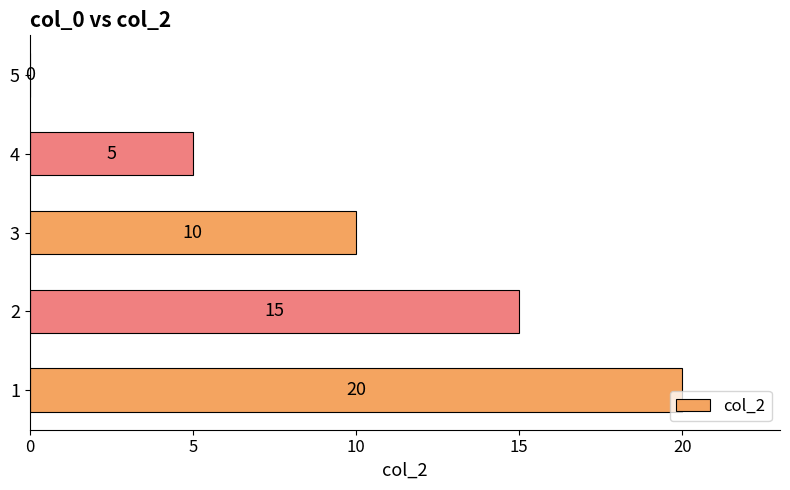

Where is the data nearest to the value 10?

3